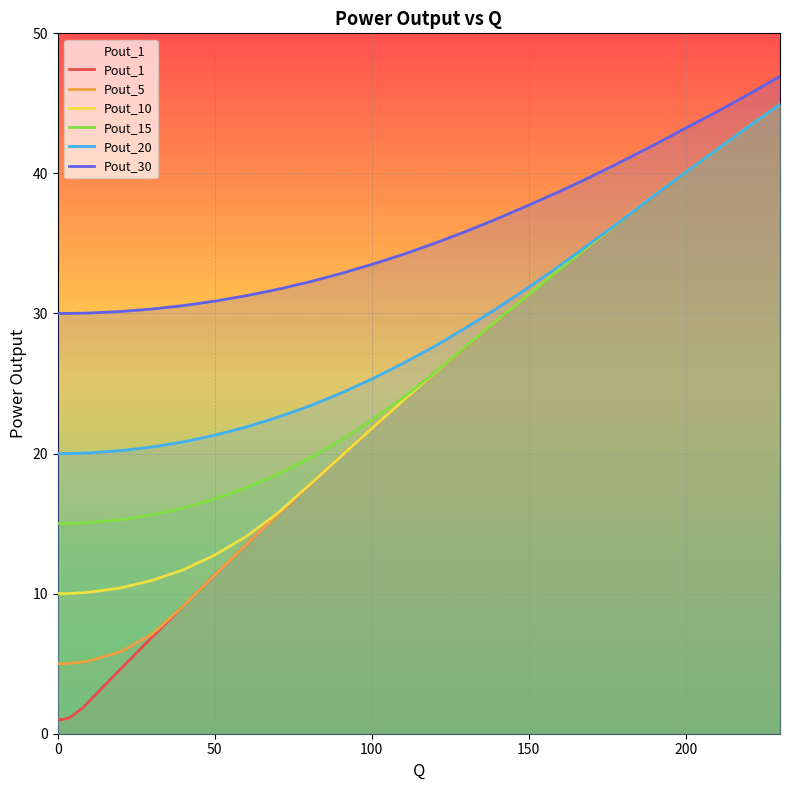

What is the maximum value shown in the chart?

46.9